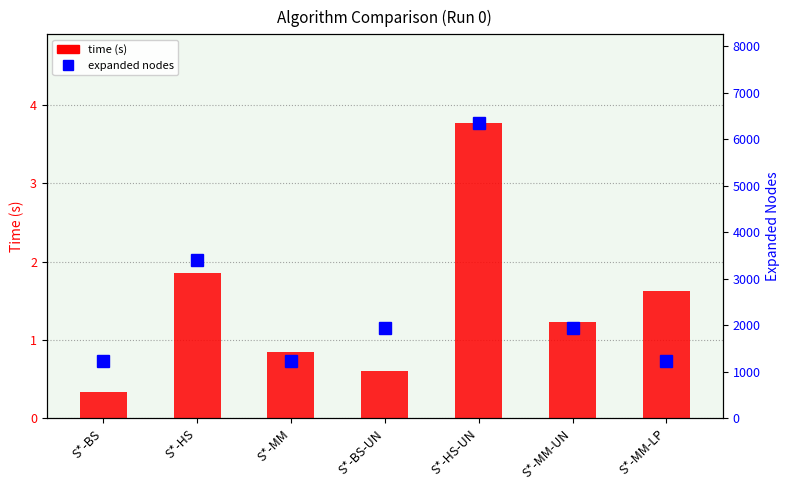

What is the label of the 1st bar from the right?

S*-MM-LP